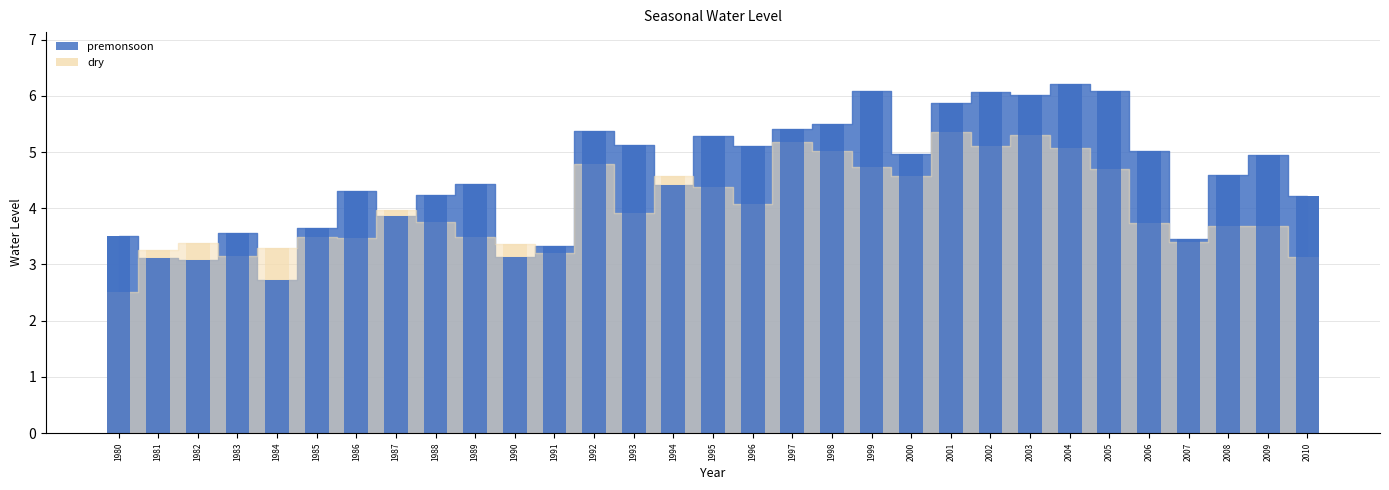

At 1985, list the series in order from largest to smallest.

premonsoon, dry